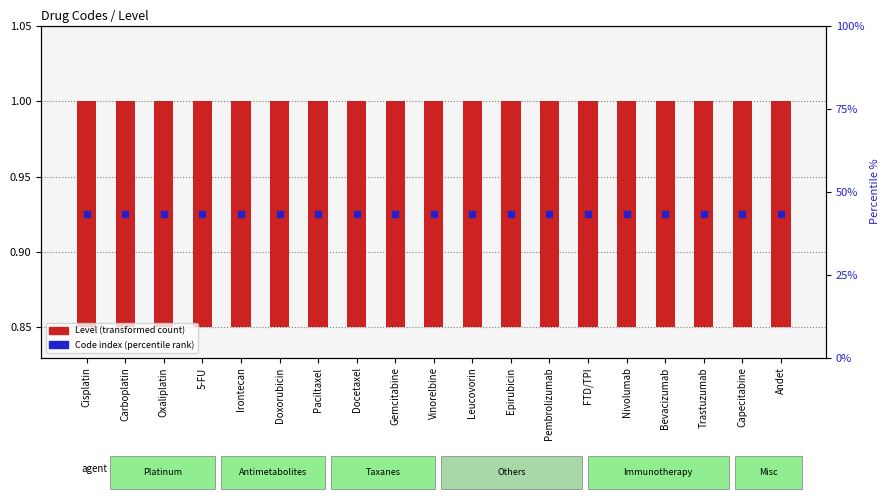

Which series contains the lowest Y value?

Level (transformed count)